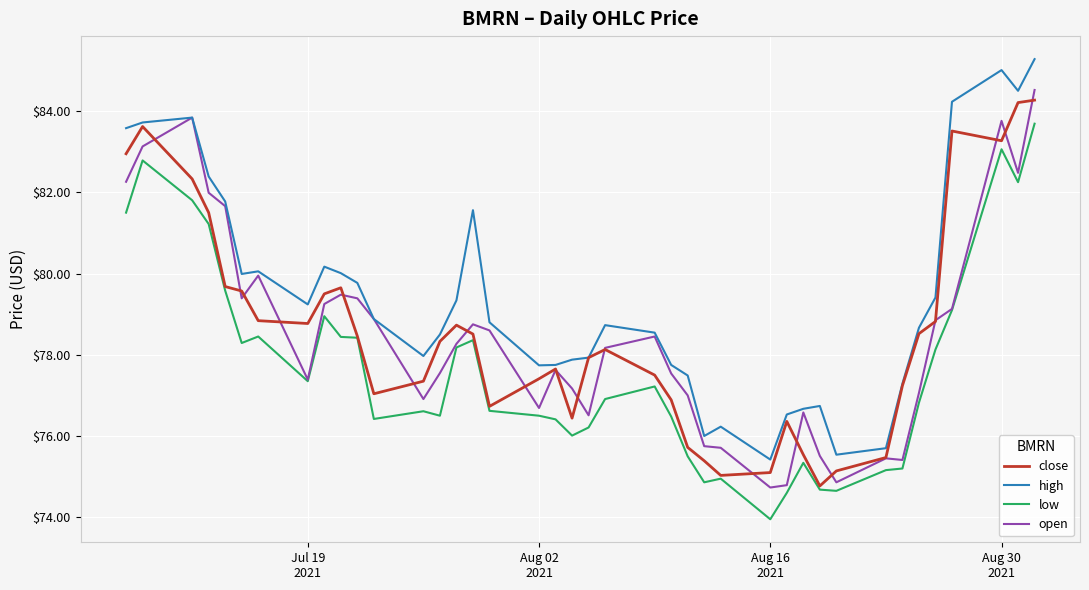

Which series has the largest total across all categories?

high